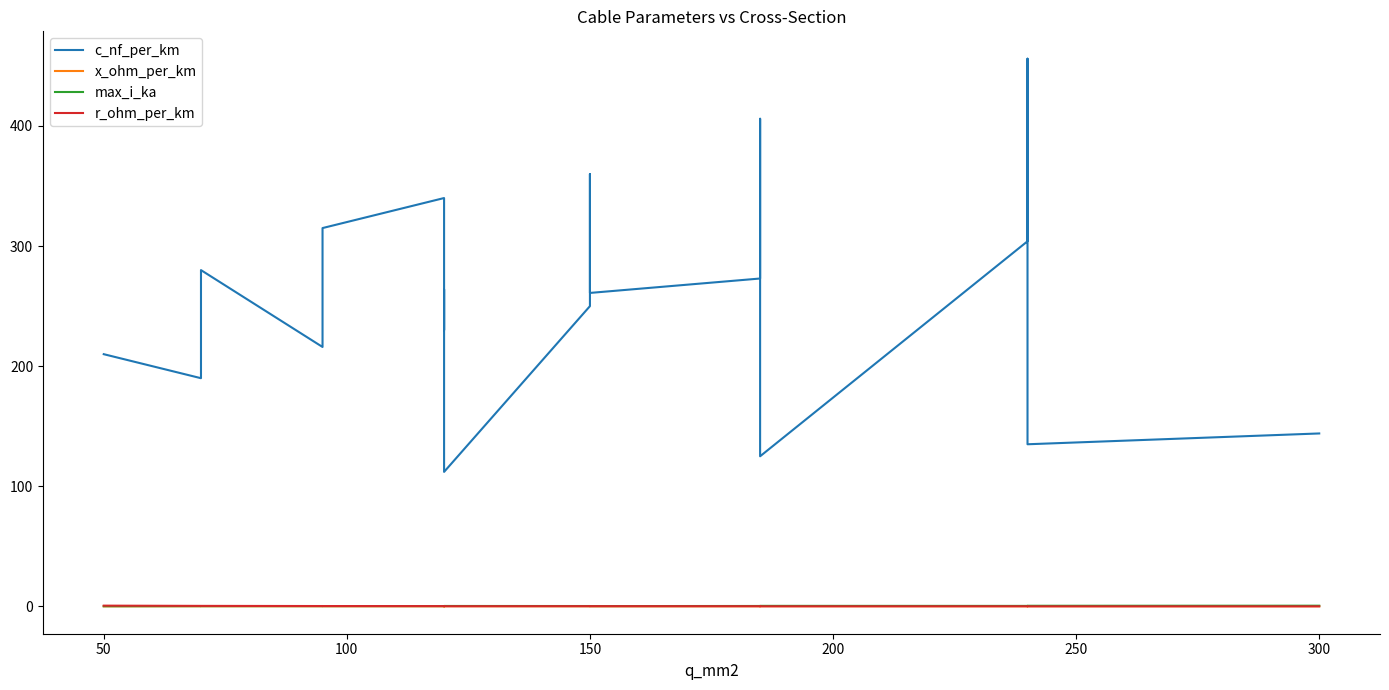

True or false: c_nf_per_km and x_ohm_per_km intersect in this chart.

False